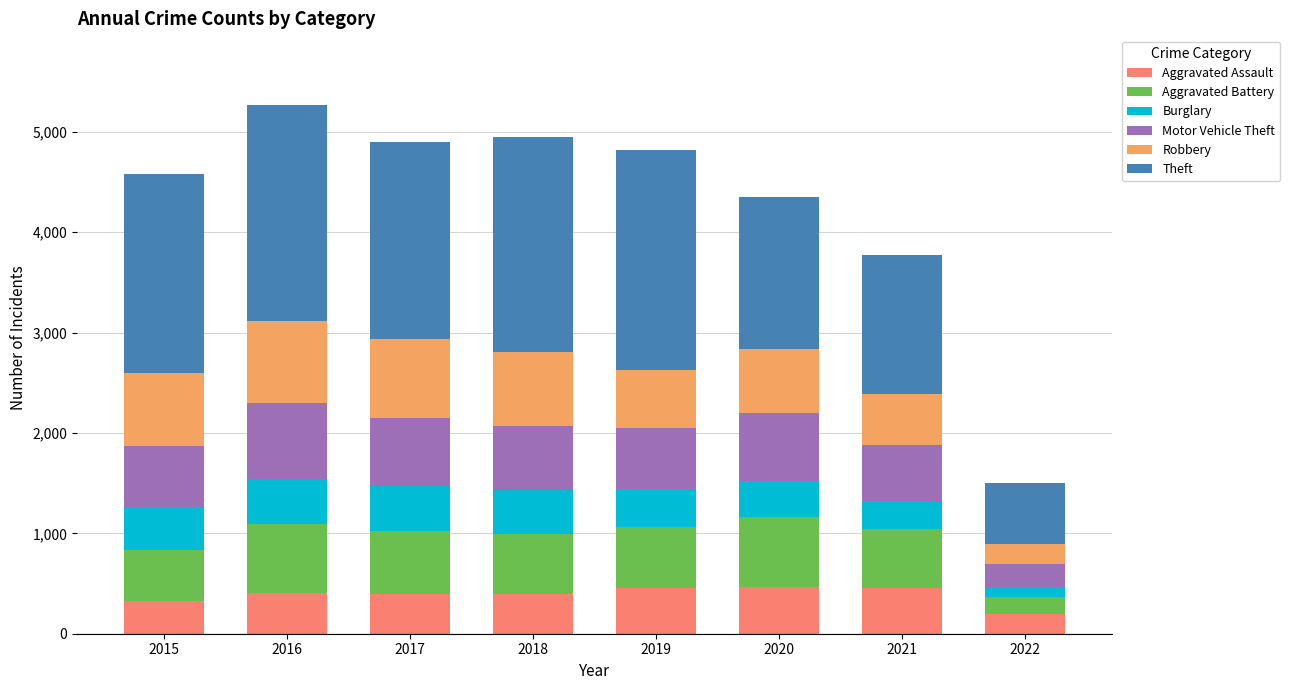

What is the minimum value for Aggravated Assault?

193